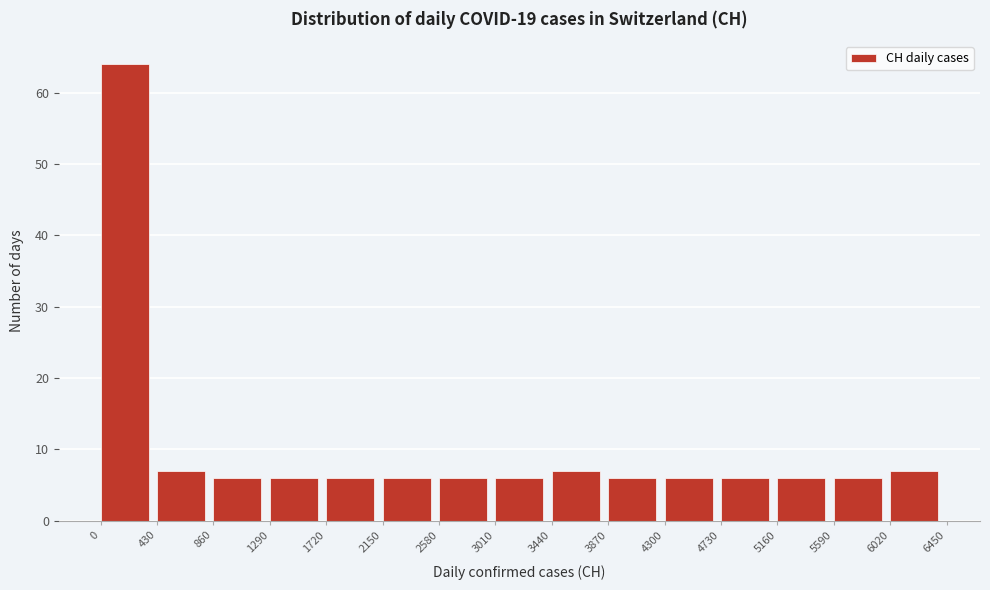

Reading left to right, transcribe this chart: for each bar, give the range it covers on the x-axis and its height. The values are not printed on the chart, so give them approximately, as read against the axis.

0 to 430: 64
430 to 860: 7
860 to 1290: 6
1290 to 1720: 6
1720 to 2150: 6
2150 to 2580: 6
2580 to 3010: 6
3010 to 3440: 6
3440 to 3870: 7
3870 to 4300: 6
4300 to 4730: 6
4730 to 5160: 6
5160 to 5590: 6
5590 to 6020: 6
6020 to 6450: 7